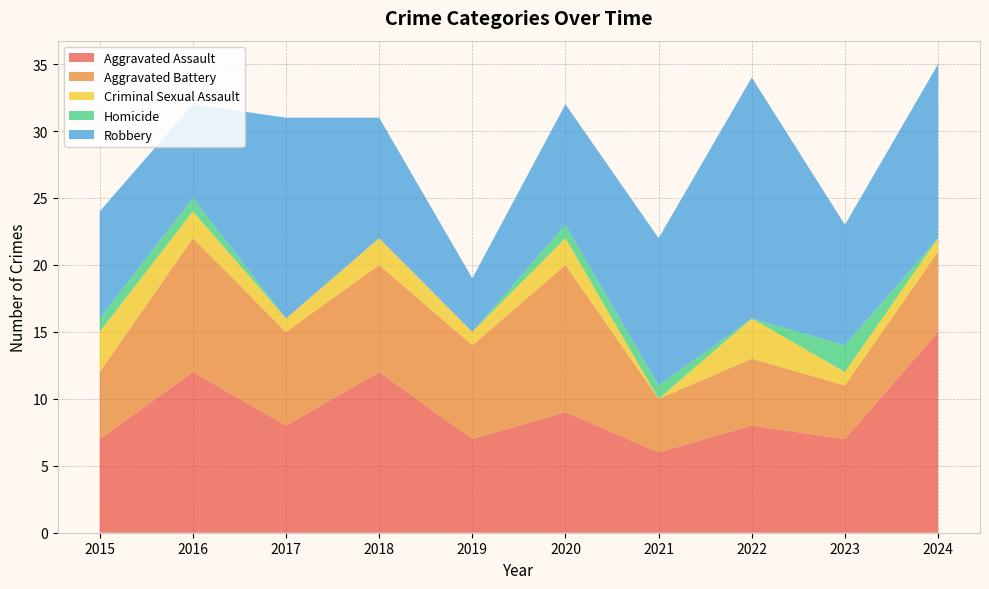

Reading left to right, extract all data points from this chart.

Aggravated Assault: 7	12	8	12	7	9	6	8	7	15
Aggravated Battery: 5	10	7	8	7	11	4	5	4	6
Criminal Sexual Assault: 3	2	1	2	1	2	0	3	1	1
Homicide: 1	1	0	0	0	1	1	0	2	0
Robbery: 8	7	15	9	4	9	11	18	9	13